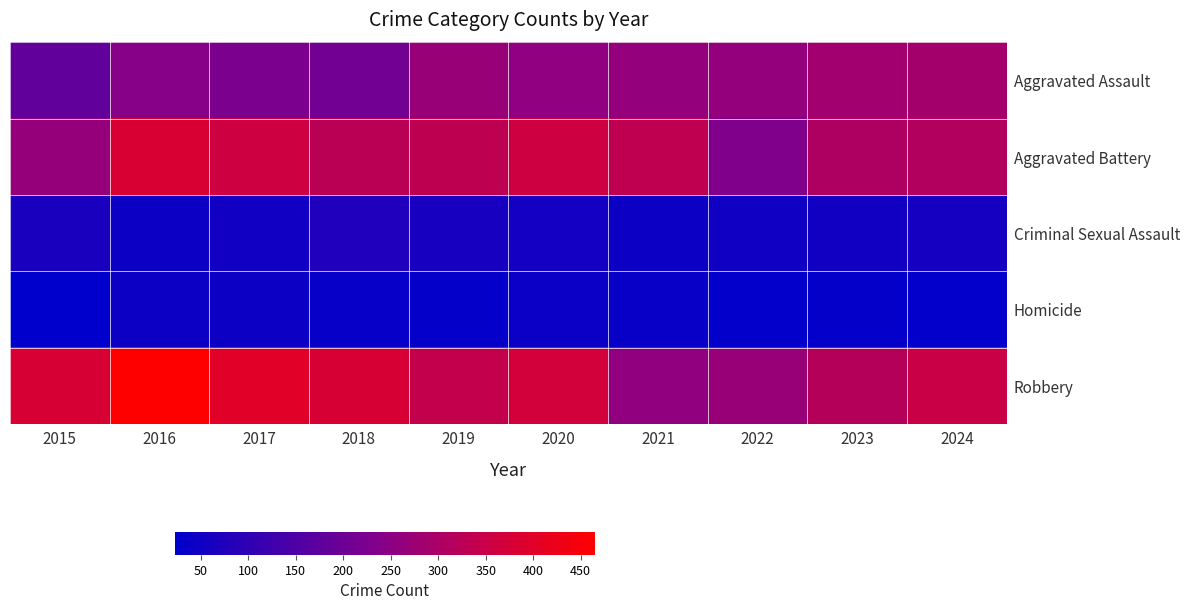

What is the difference between the highest and lowest values at 2021?

296